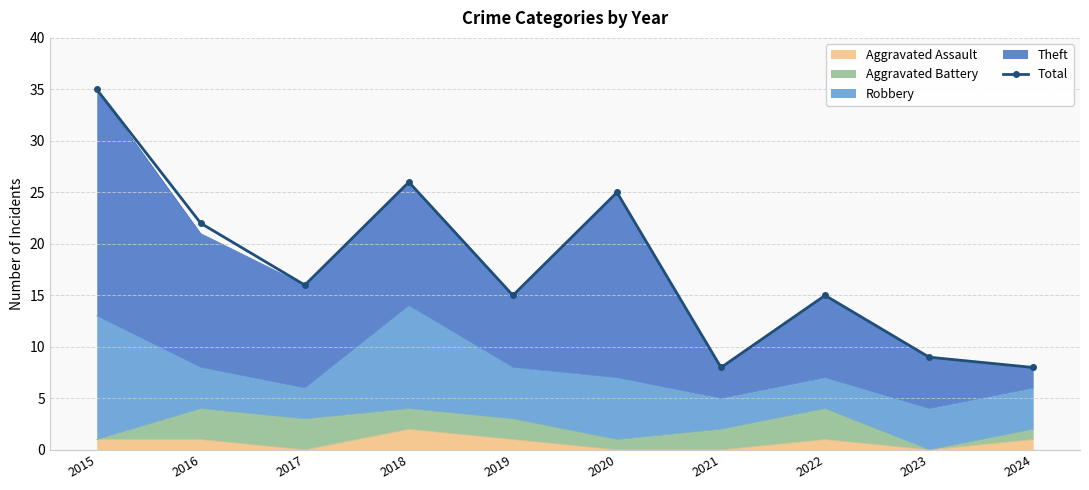

At which category does the chart reach its minimum across all series?

2021